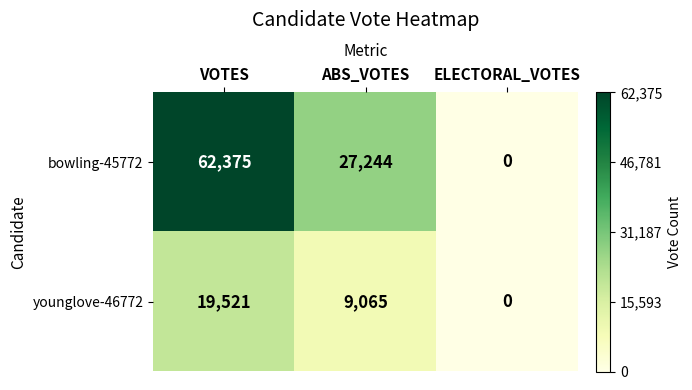

Reading left to right, transcribe all the data shown in this chart.

bowling-45772: VOTES=62375	ABS_VOTES=27244	ELECTORAL_VOTES=0
younglove-46772: VOTES=19521	ABS_VOTES=9065	ELECTORAL_VOTES=0